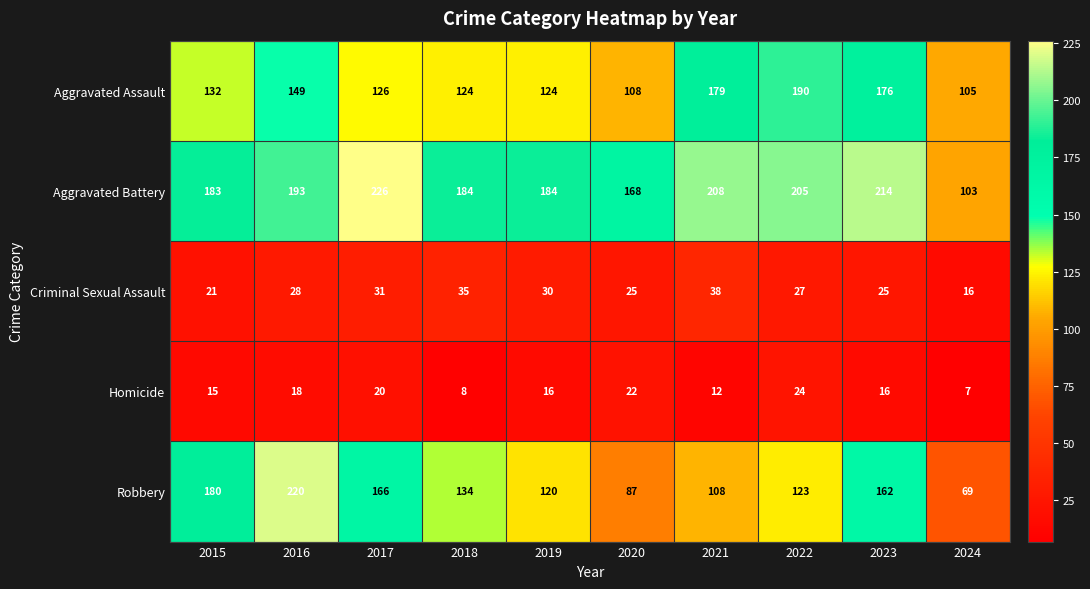

What is the lowest value of the Homicide series?

7